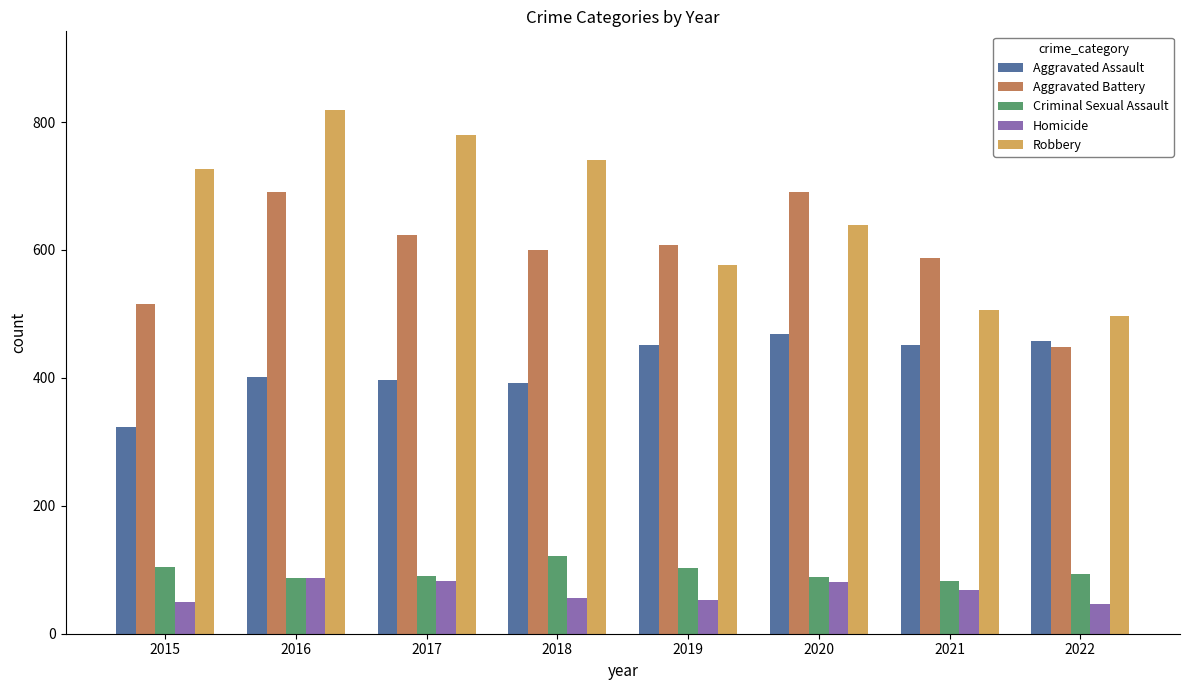

How many distinct data groups are displayed?

5